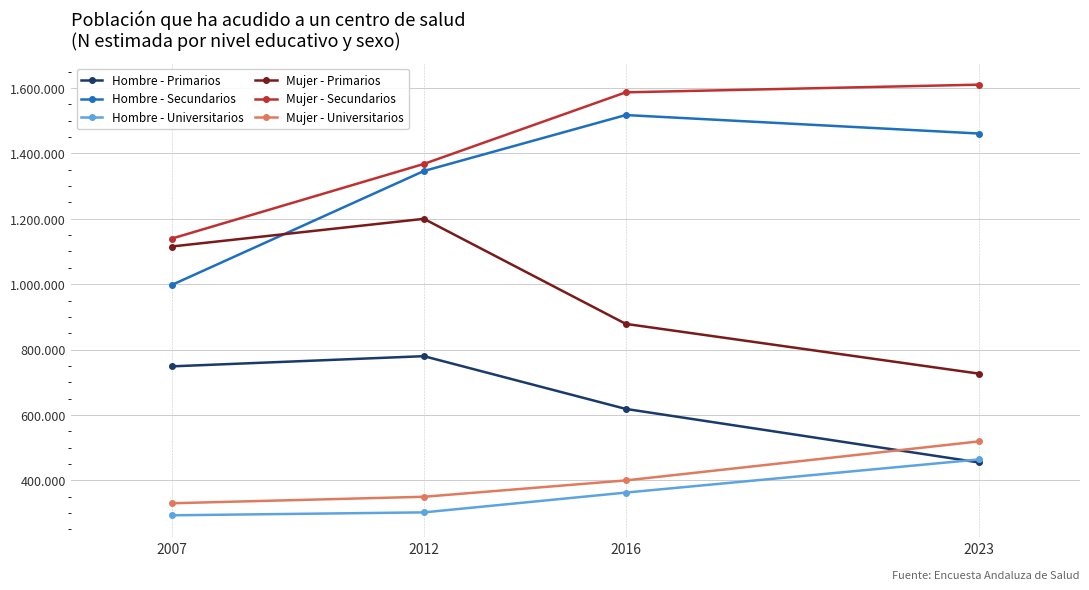

What is the total value across all series at 2007?

4624048